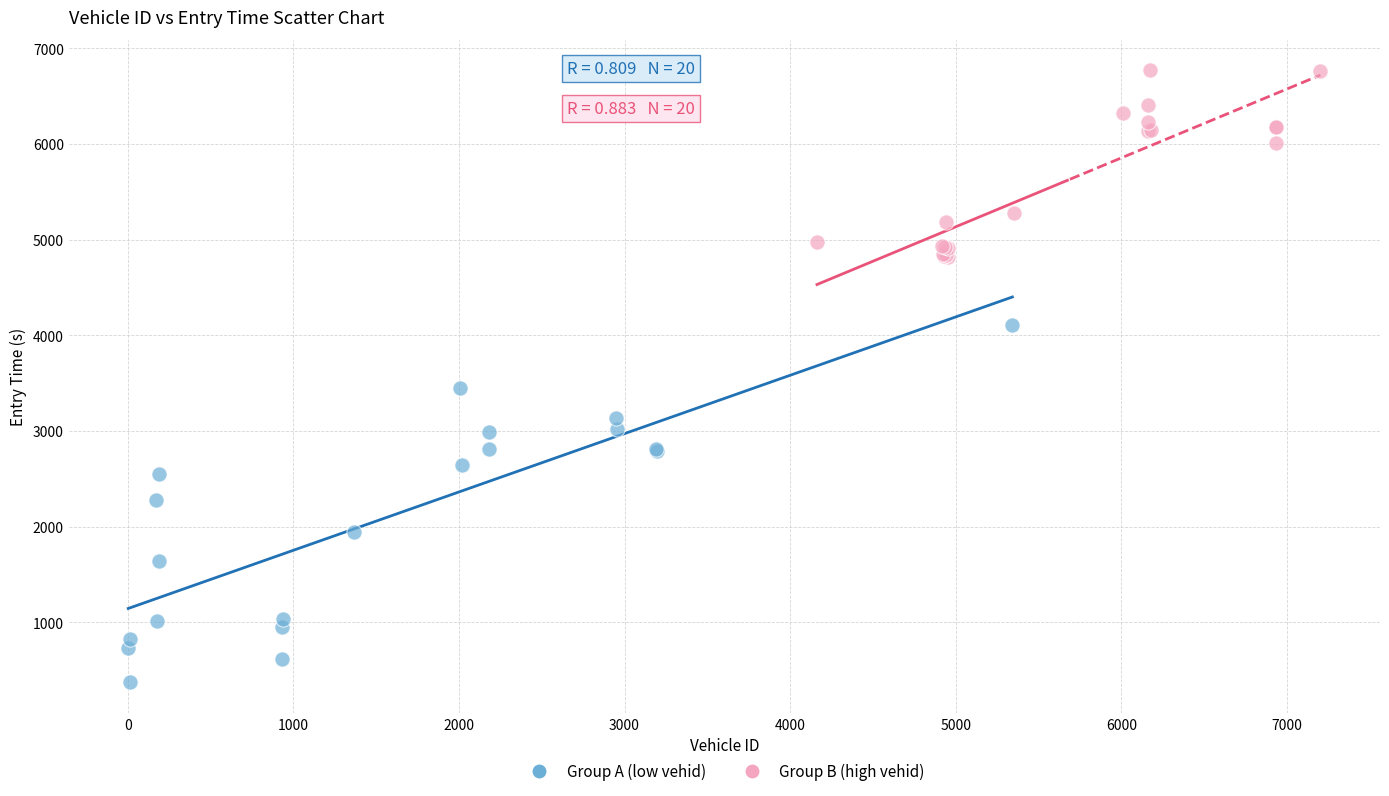

Which series contains the highest Y value?

Group B (high vehid)